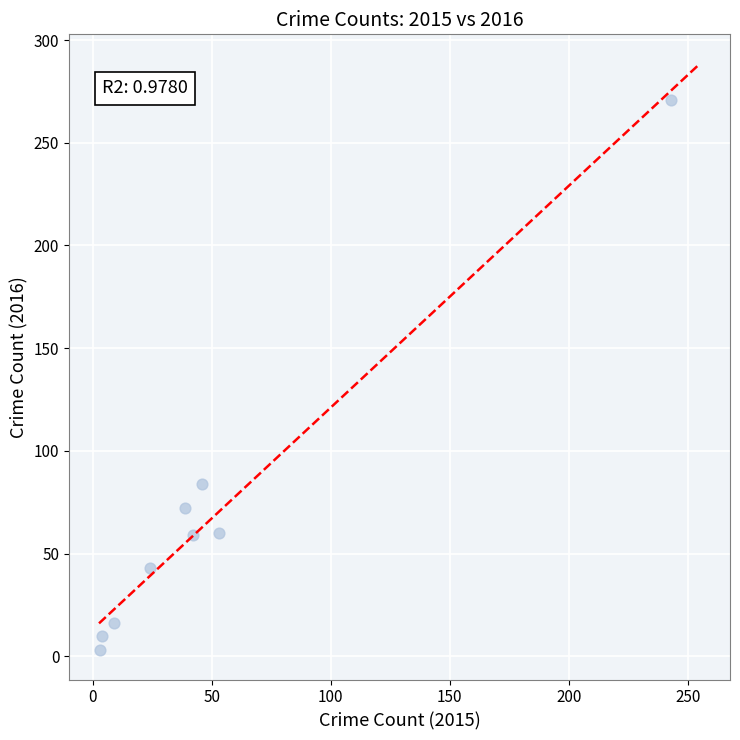

What Y value in the scatter plot is closest to 137?

84